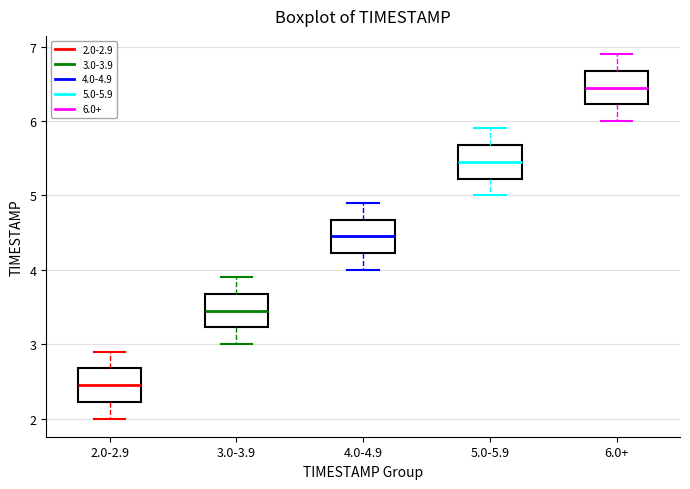

Reading left to right, transcribe this box plot: for each box, give where its median line is, the range the box spans, and where its two whiskers end, as read against the y-axis. The values are not printed on the chart, so give them approximately, as read against the axis.

2.0-2.9: median 2.5, box 2.2 to 2.7, whiskers 2.0 to 2.9
3.0-3.9: median 3.5, box 3.2 to 3.7, whiskers 3.0 to 3.9
4.0-4.9: median 4.5, box 4.2 to 4.7, whiskers 4.0 to 4.9
5.0-5.9: median 5.5, box 5.2 to 5.7, whiskers 5.0 to 5.9
6.0+: median 6.5, box 6.2 to 6.7, whiskers 6.0 to 6.9